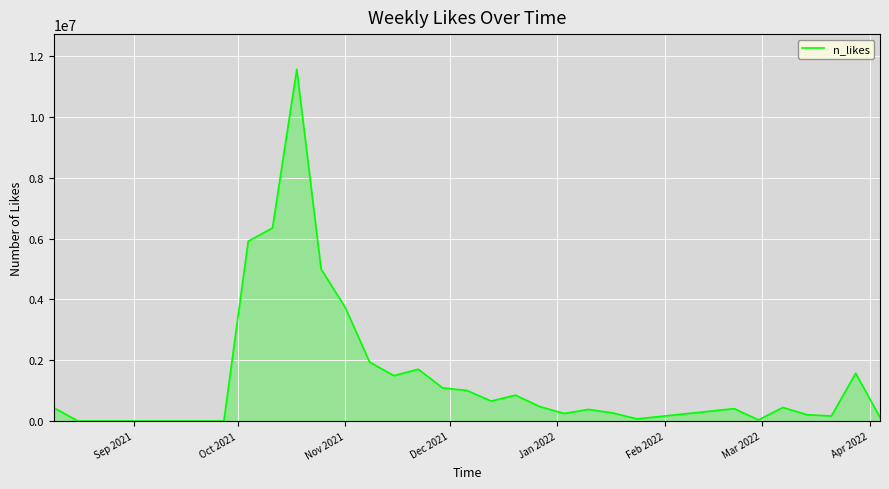

What is the maximum value shown in the chart?

11567500